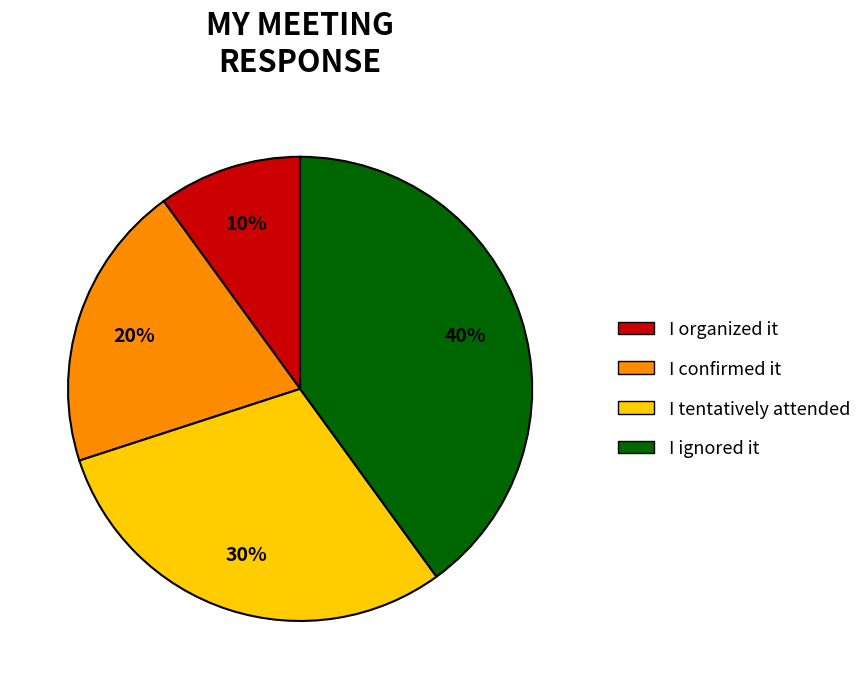

Combined, do I tentatively attended and I organized it account for over 50%?

No